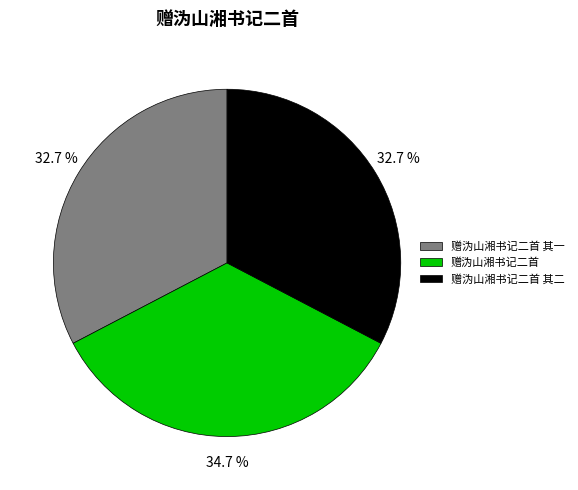

How many slices are in this pie chart?

3